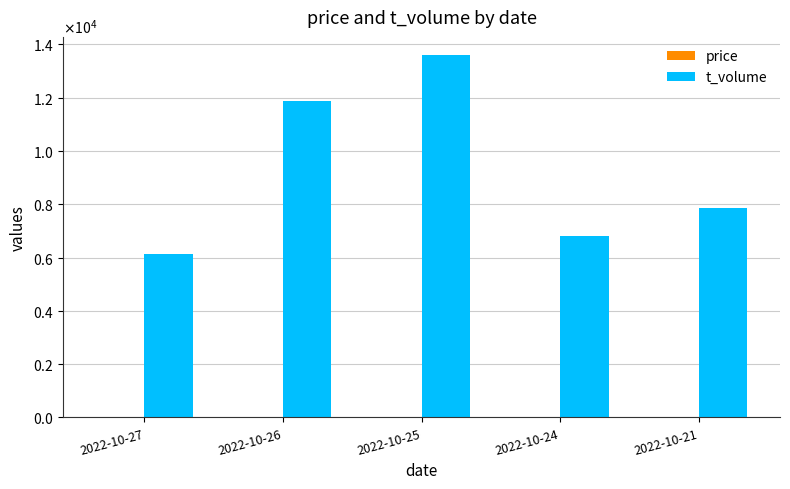

How many series are shown in this chart?

2